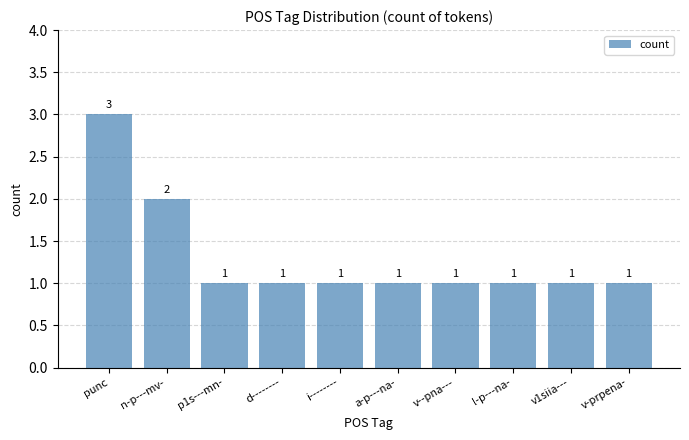

Which has a higher value, n-p---mv- or d--------?

n-p---mv-